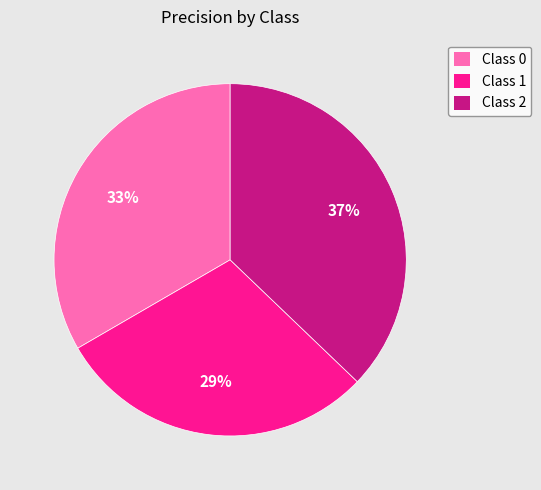

To the nearest percent, what percentage of the pie is Class 0?

33%